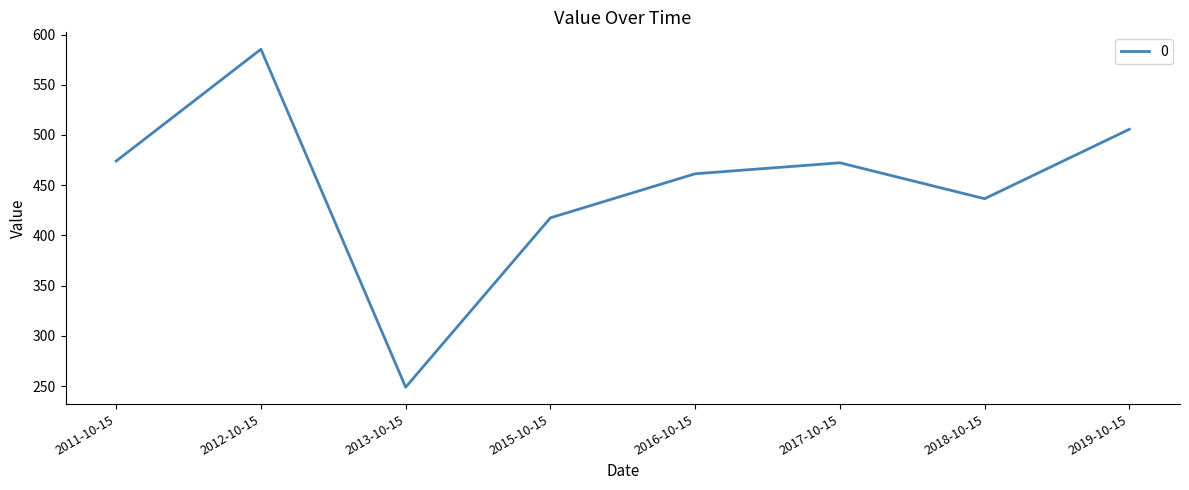

Reading left to right, list all the values displayed in this chart.

2011-10-15=474.0	2012-10-15=585.3	2013-10-15=248.8	2015-10-15=417.4	2016-10-15=461.3	2017-10-15=472.3	2018-10-15=436.5	2019-10-15=505.6